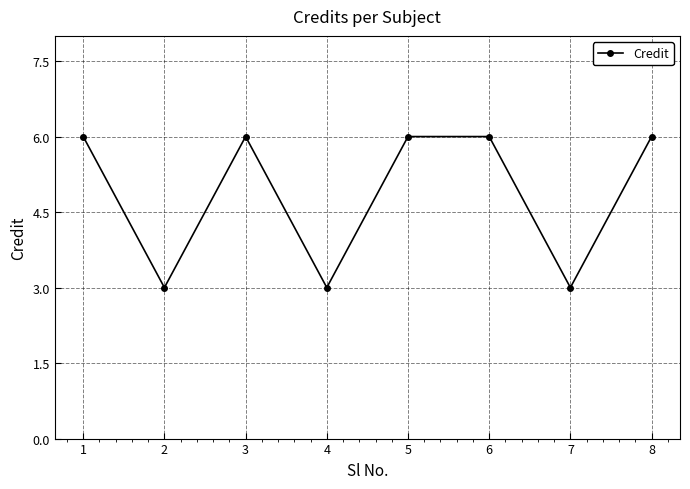

What is the value of the 5th point from the left?

6